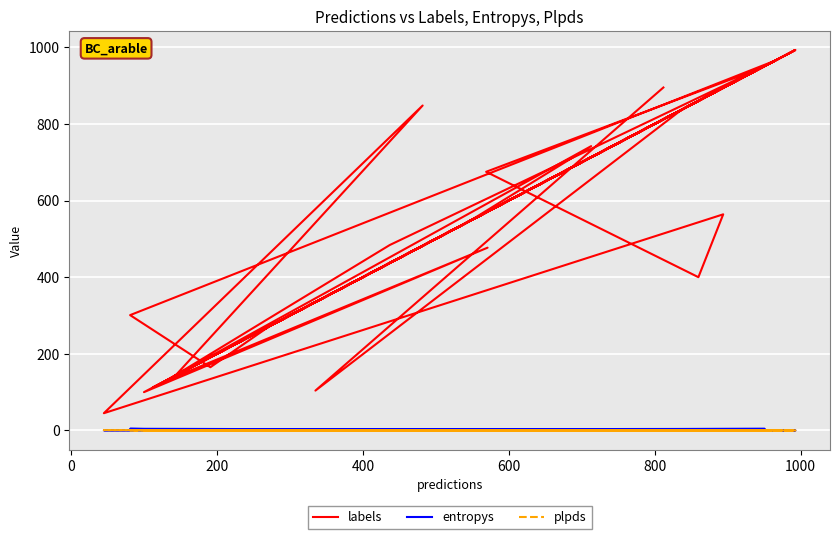

At how many categories does at least one series exceed 896?

6